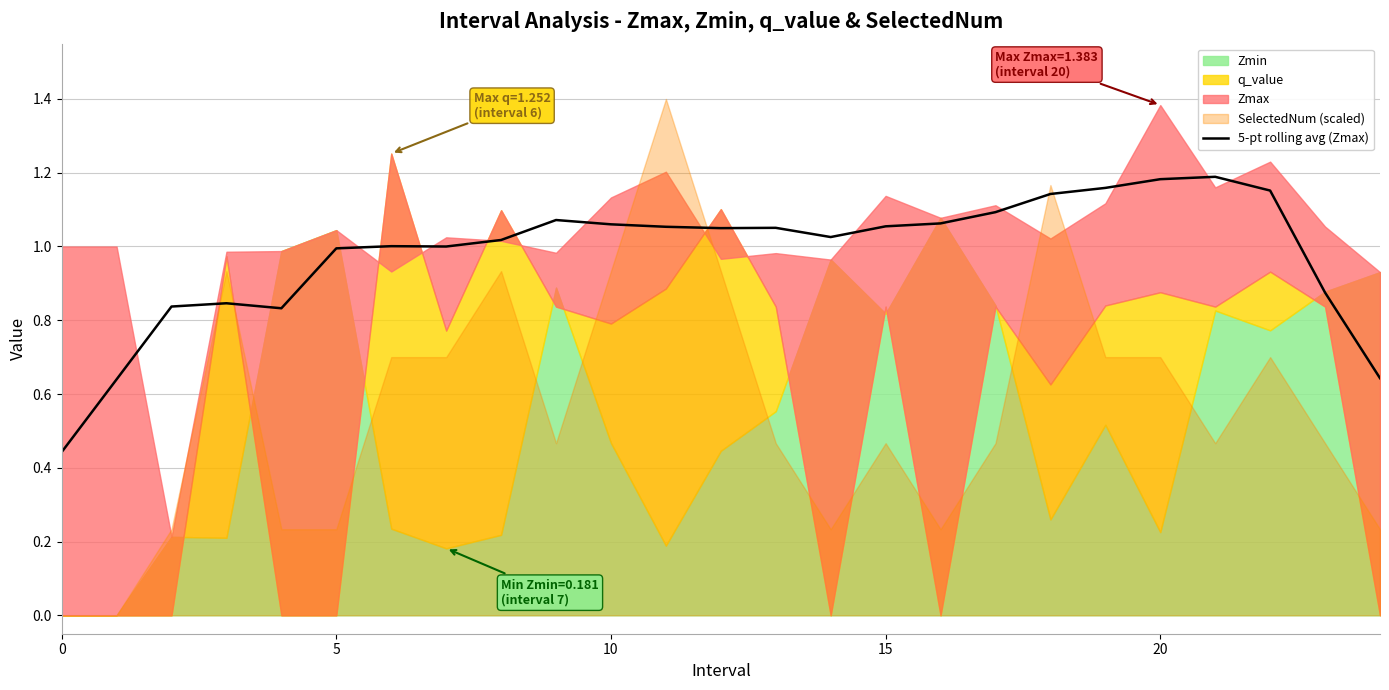

Does the chart have visible grid lines?

Yes